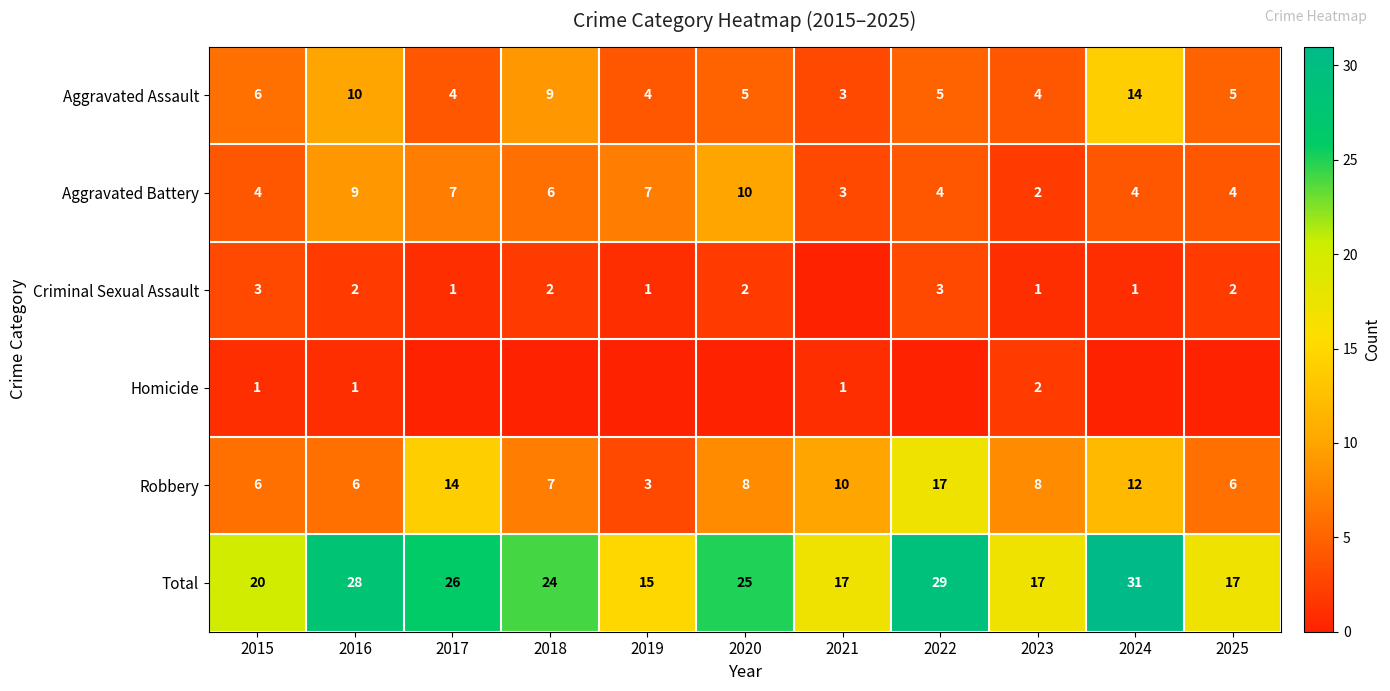

At which label does Aggravated Battery reach its minimum?

2023